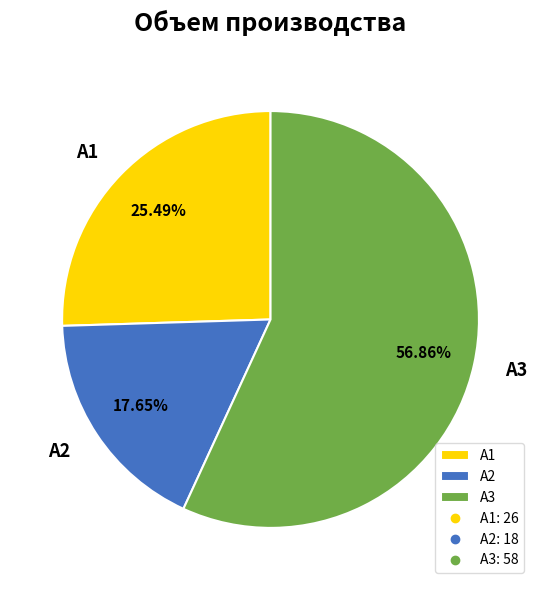

To the nearest percent, what is the average slice percentage?

33%